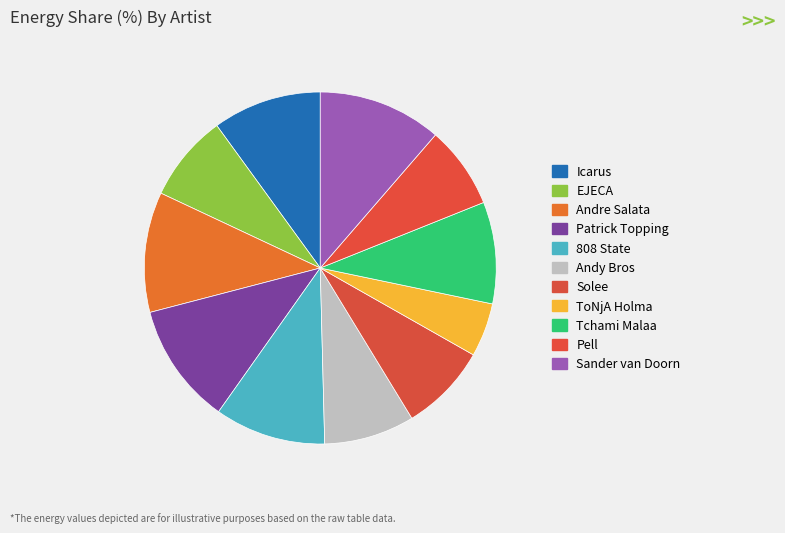

How much of the chart is everything except EJECA?

92.0%